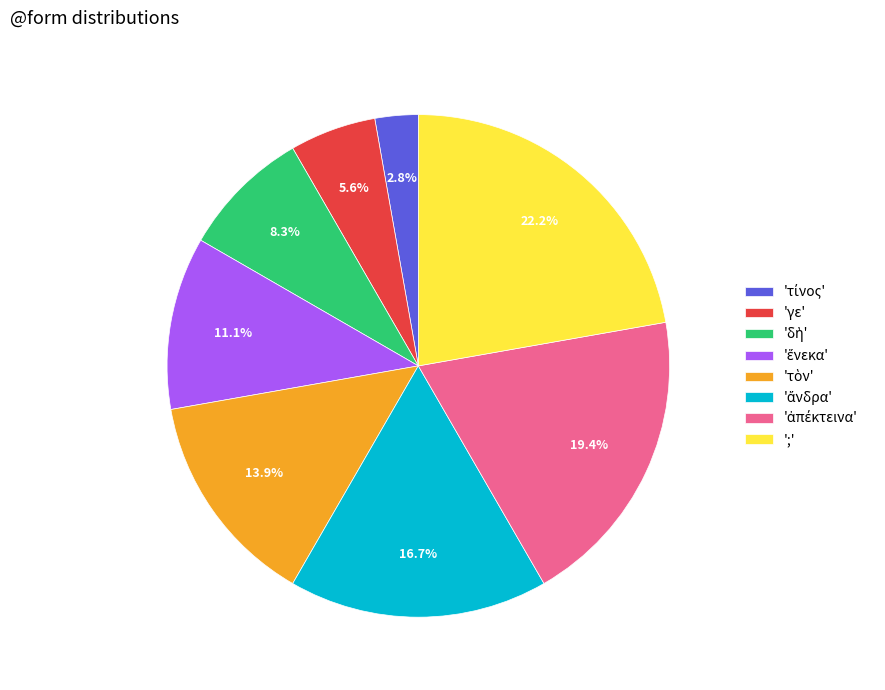

To the nearest percent, what is the difference between the largest and smallest slice percentages?

19%